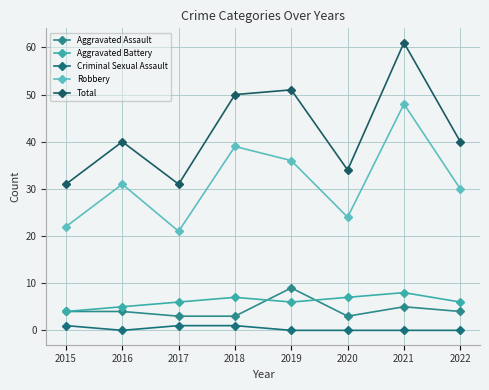

How many Aggravated Assault values are between 3 and 5?

7